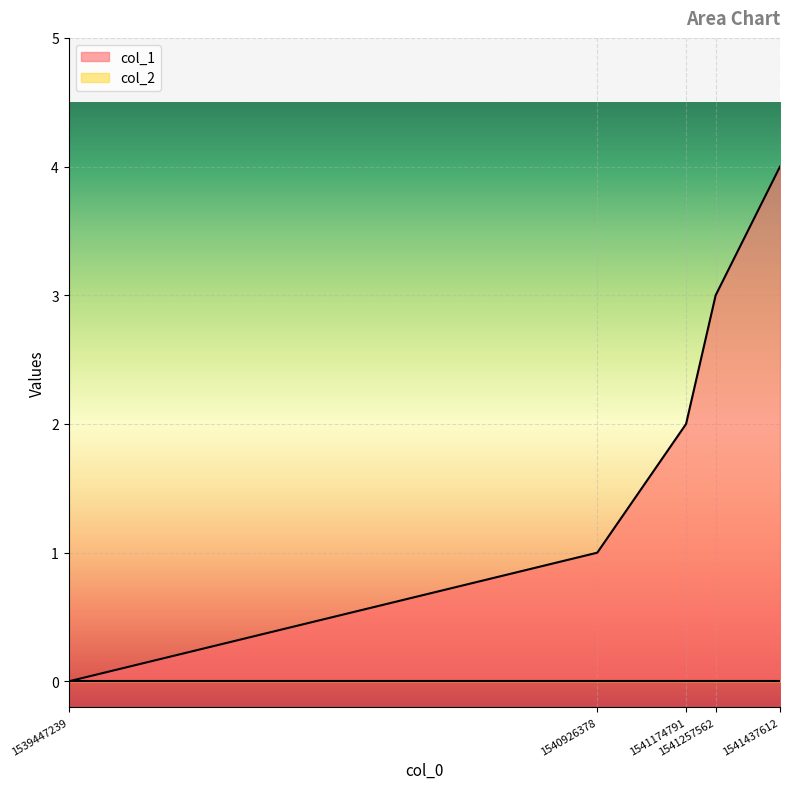

What is the sum of all values?

10